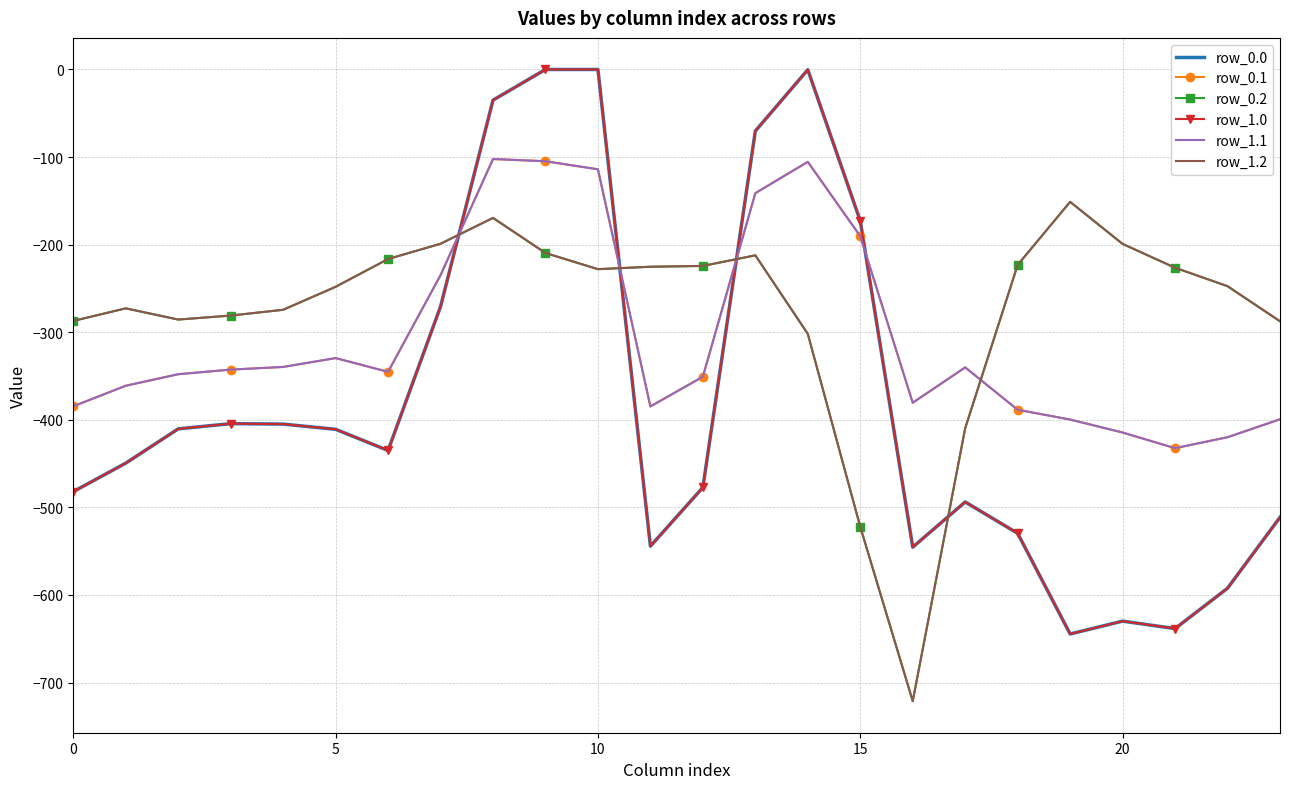

Reading left to right, extract all data points from this chart.

row_0.0: -482.0	-449.5	-410.3	-404.4	-404.9	-410.8	-435.0	-270.7	-35.0	0.0	0.0	-544.3	-477.2	-70.2	-0.3	-172.8	-545.4	-493.8	-529.6	-644.5	-629.9	-638.4	-592.3	-511.3
row_0.1: -384.6	-361.1	-347.9	-342.7	-339.6	-329.5	-345.2	-234.9	-102.3	-104.8	-114.0	-384.7	-350.8	-141.2	-105.5	-190.4	-380.5	-340.1	-388.5	-399.7	-414.5	-432.4	-419.9	-399.4
row_0.2: -287.1	-272.7	-285.5	-281.0	-274.4	-248.1	-216.4	-199.0	-169.5	-209.6	-228.0	-225.2	-224.3	-212.2	-301.9	-522.2	-721.2	-409.5	-223.1	-151.1	-199.2	-226.4	-247.4	-287.5
row_1.0: -482.0	-449.5	-410.3	-404.4	-404.9	-410.8	-435.0	-270.7	-35.0	0.0	0.0	-544.3	-477.2	-70.2	-0.3	-172.8	-545.4	-493.8	-529.6	-644.5	-629.9	-638.4	-592.3	-511.3
row_1.1: -384.6	-361.1	-347.9	-342.7	-339.6	-329.5	-345.2	-234.9	-102.3	-104.8	-114.0	-384.7	-350.8	-141.2	-105.5	-190.4	-380.5	-340.1	-388.5	-399.7	-414.5	-432.4	-419.9	-399.4
row_1.2: -287.1	-272.7	-285.5	-281.0	-274.4	-248.1	-216.4	-199.0	-169.5	-209.6	-228.0	-225.2	-224.3	-212.2	-301.9	-522.2	-721.2	-409.5	-223.1	-151.1	-199.2	-226.4	-247.4	-287.5